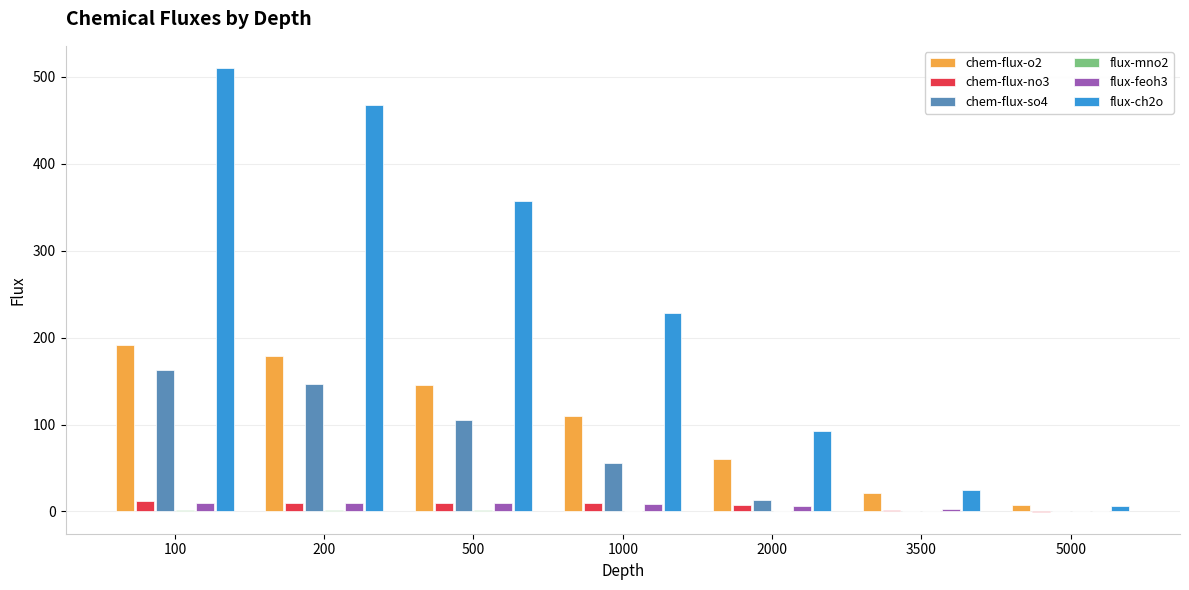

What is the sum of all chem-flux-o2 values?

714.5